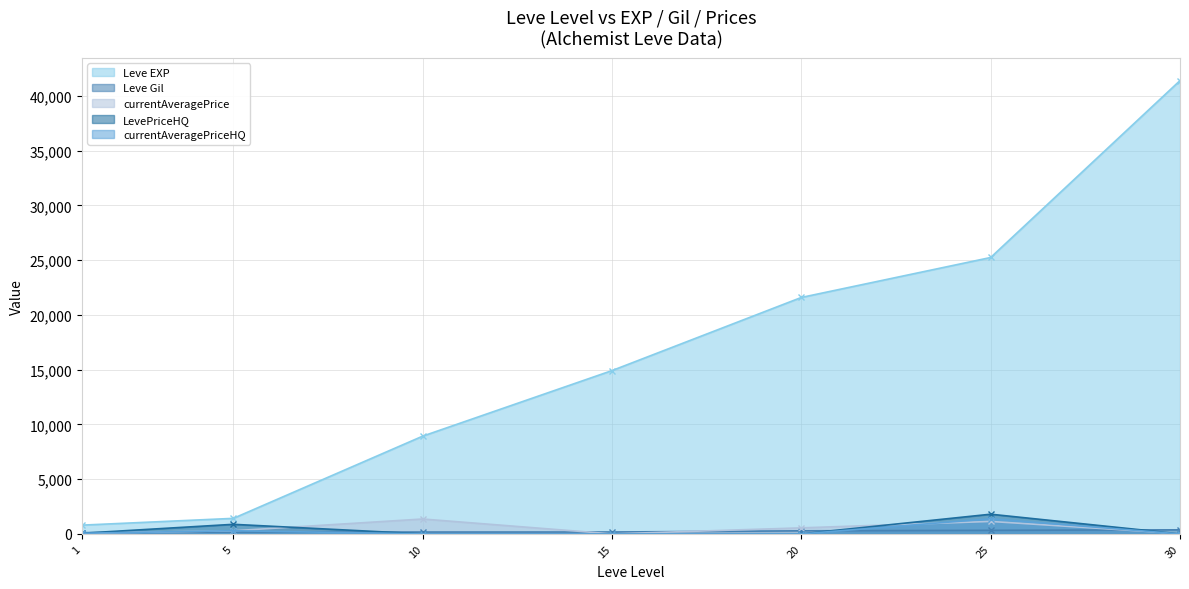

Does the chart display data point markers on the line(s)?

Yes